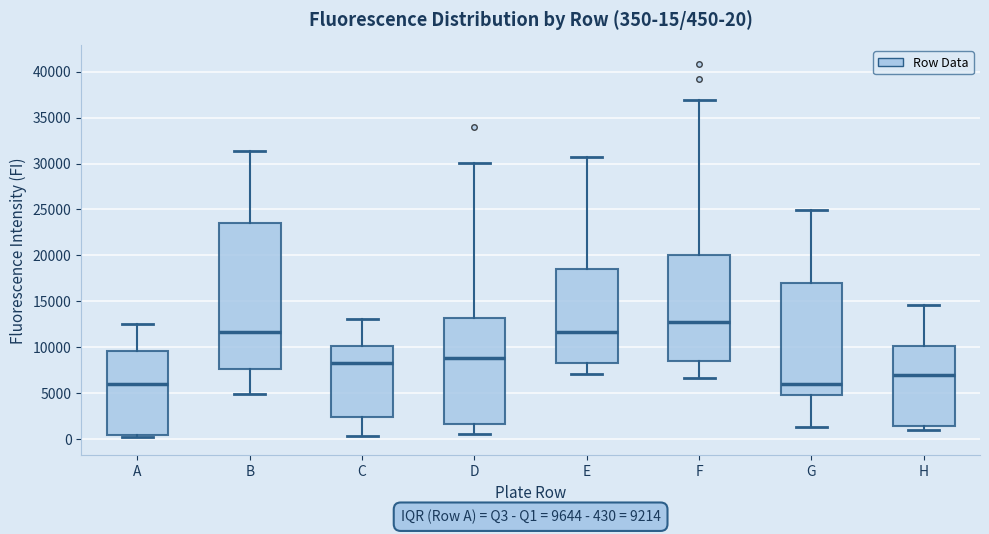

Which box is the tallest, from its lower edge to its upper edge?

B